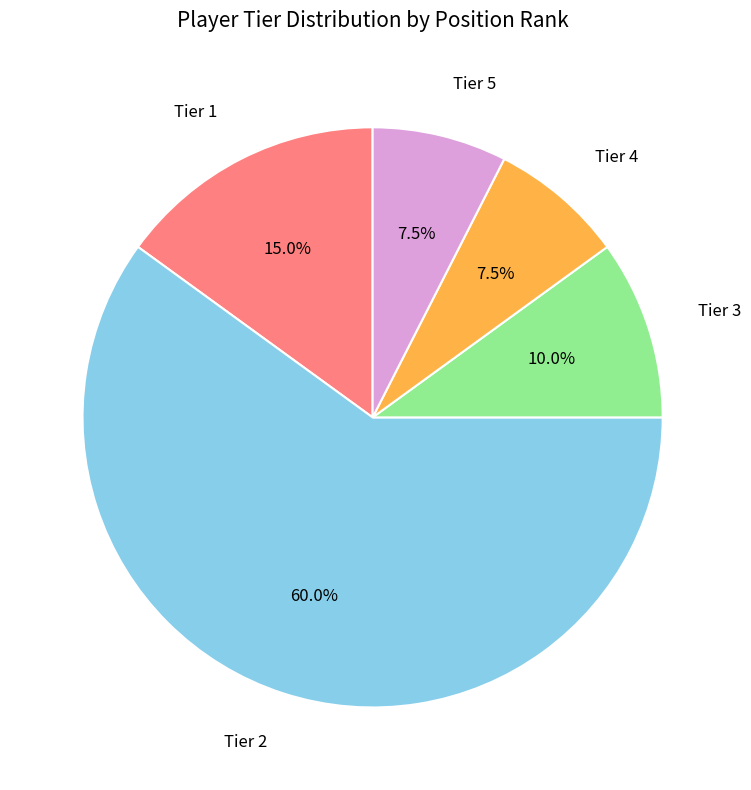

Which has a higher value, Tier 3 or Tier 1?

Tier 1